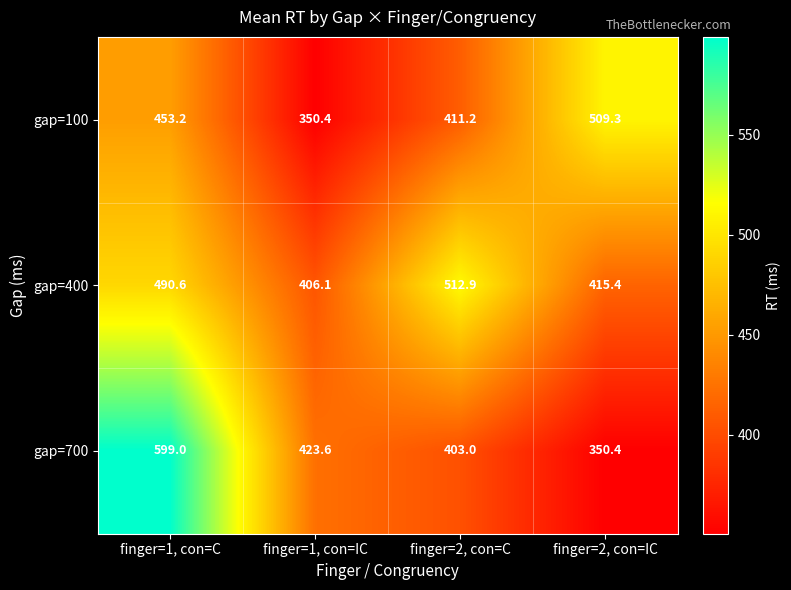

Is it true that gap=100 equals 509.3 at finger=2, con=IC?

True